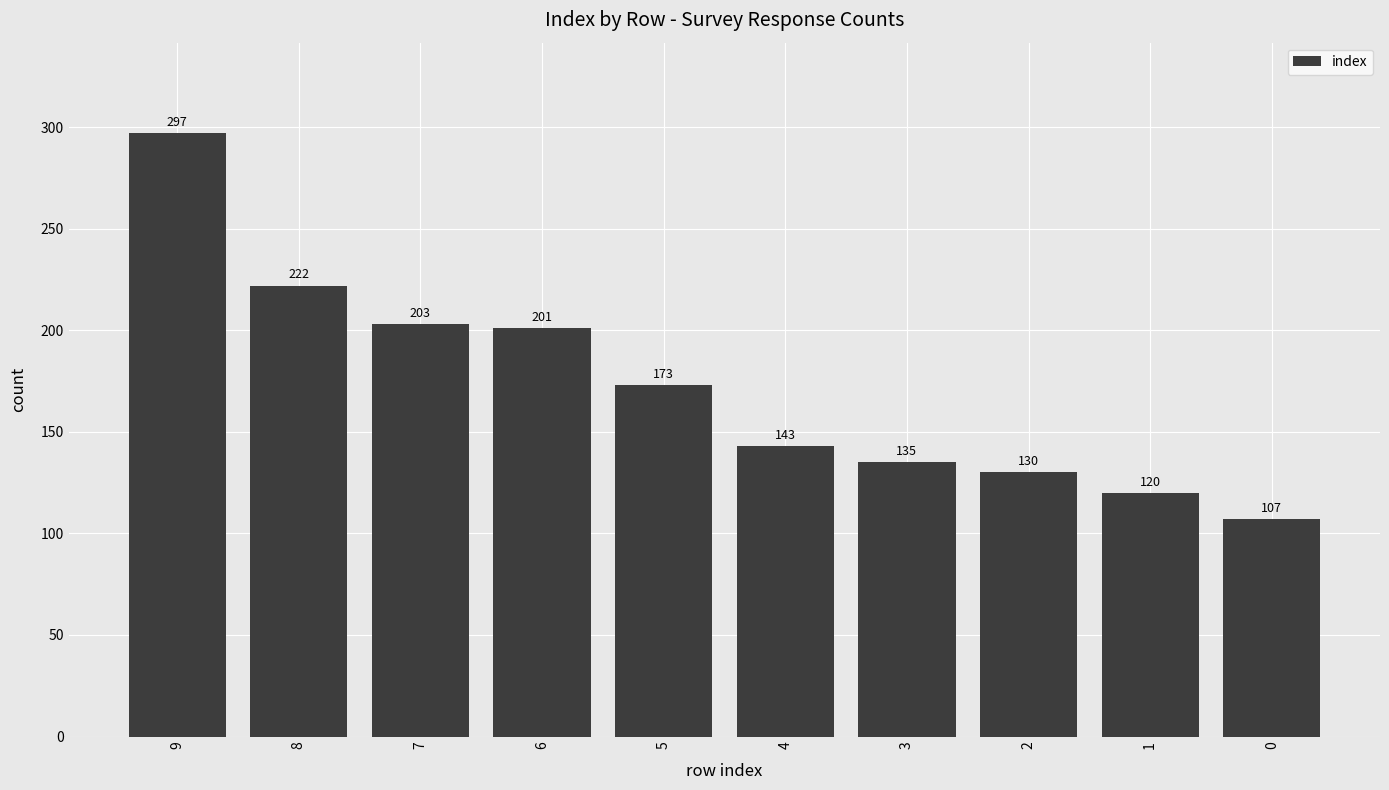

At which label does the data first exceed 173?

9